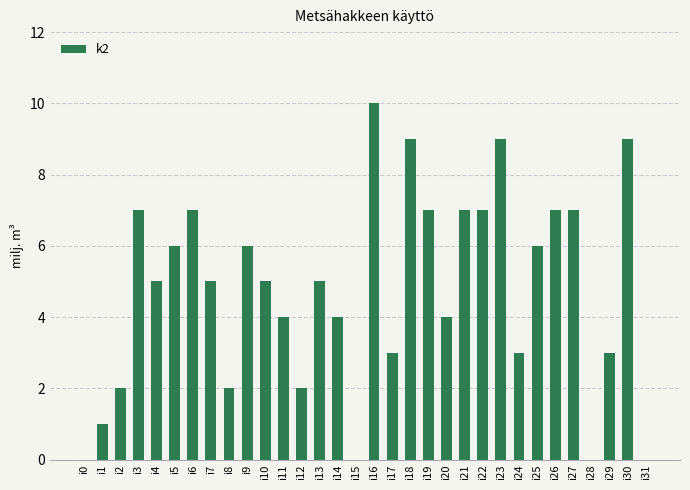

Are the bars horizontal?

No